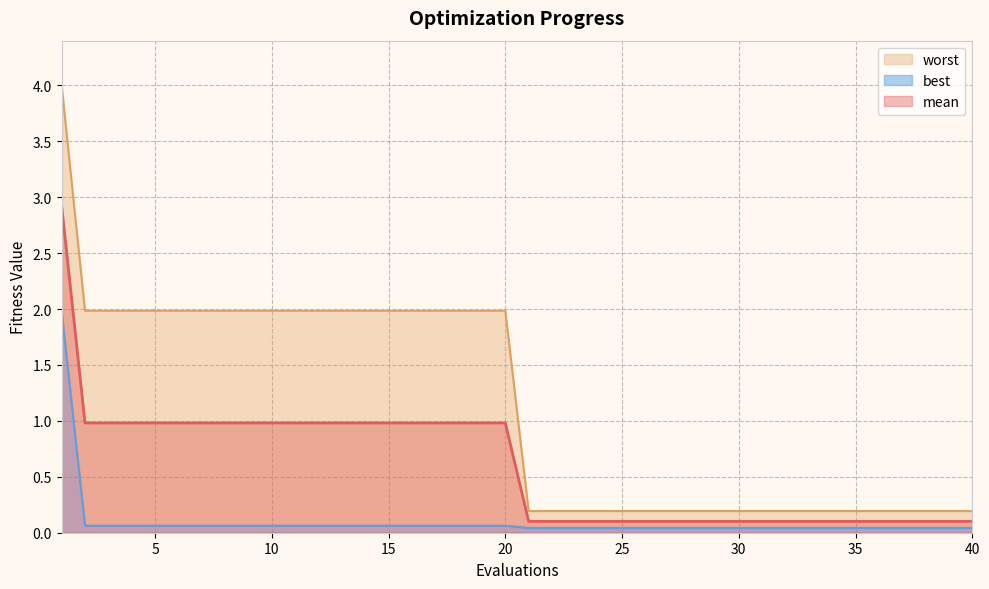

At which label does worst reach its minimum?

21